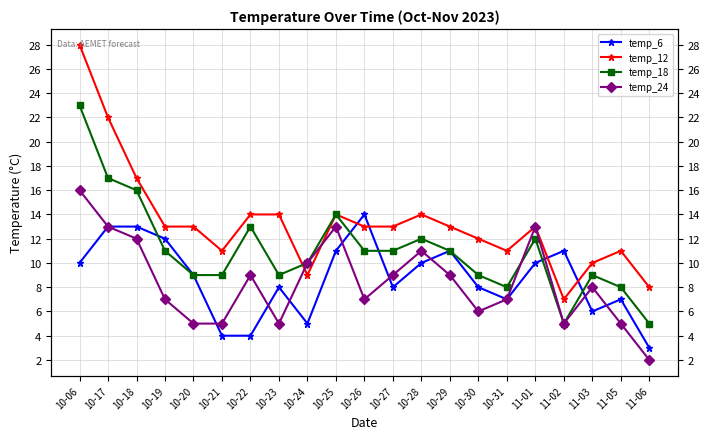

What value does the temp_12 series have at 10-17, to the nearest 5?

20